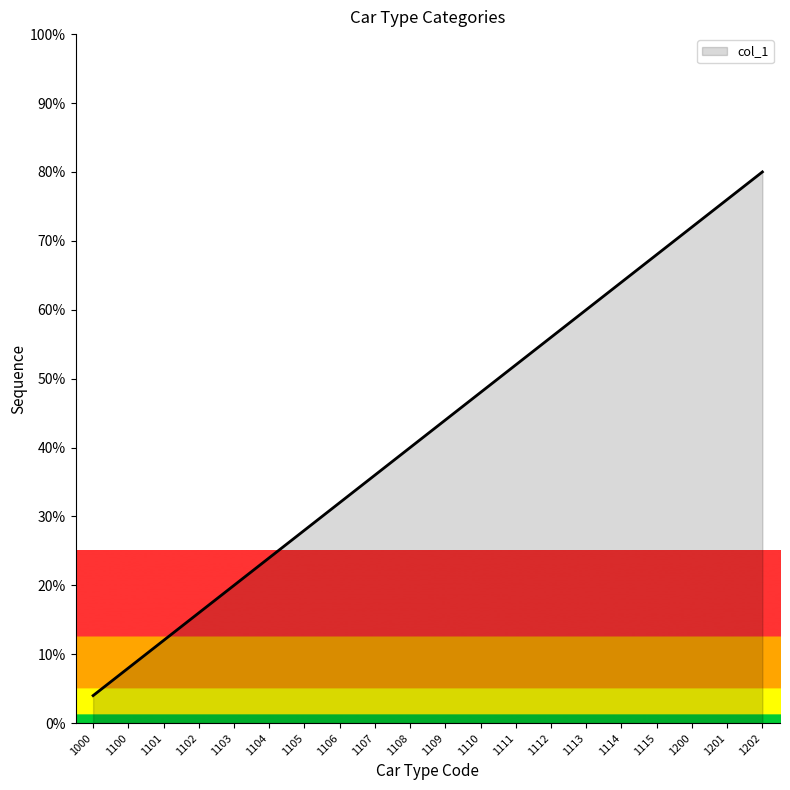

The value at 1201 is 40.4. True or false?

False